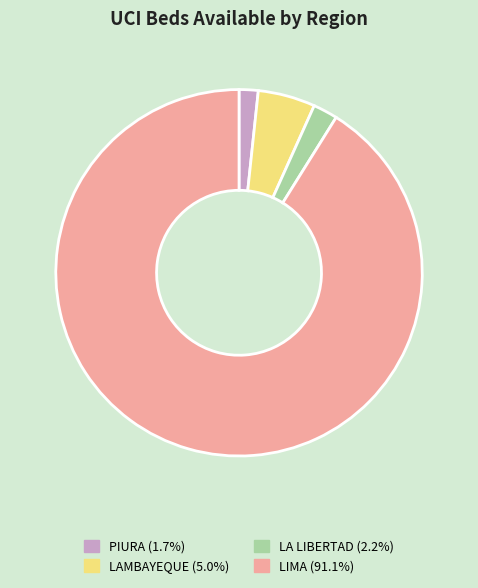

Approximately how many times larger is the value at LA LIBERTAD (2.2%) compared to LAMBAYEQUE (5.0%)?

0.4